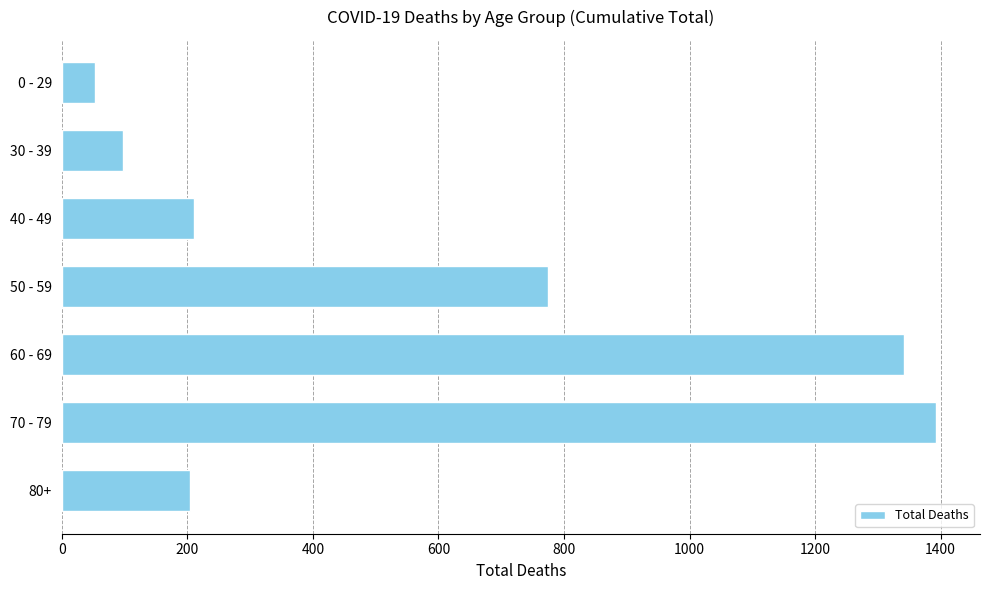

Does the chart contain any negative values?

No